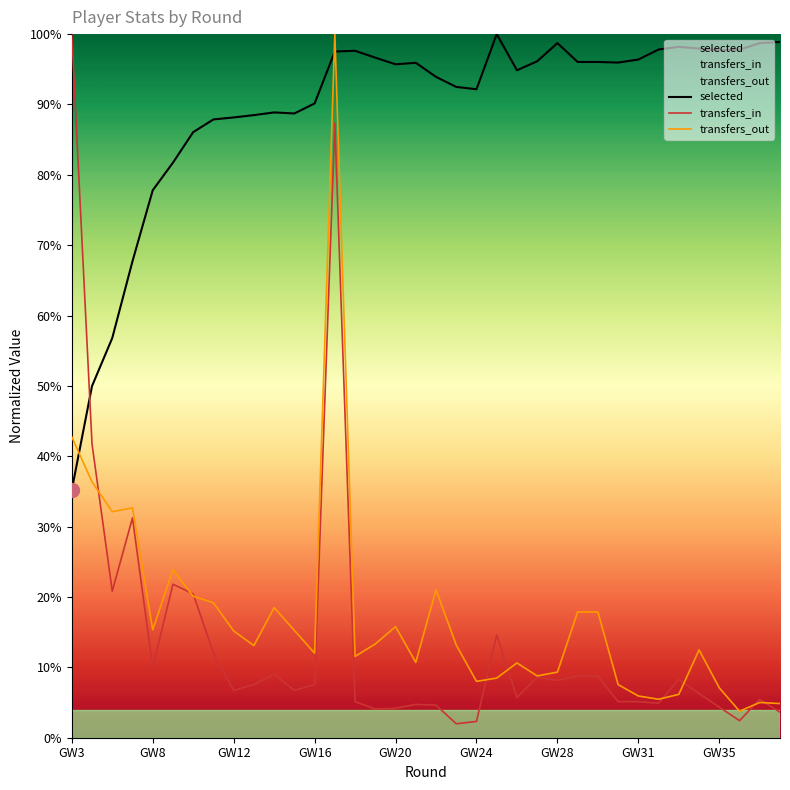

Is this an area chart (filled region under the line)?

No